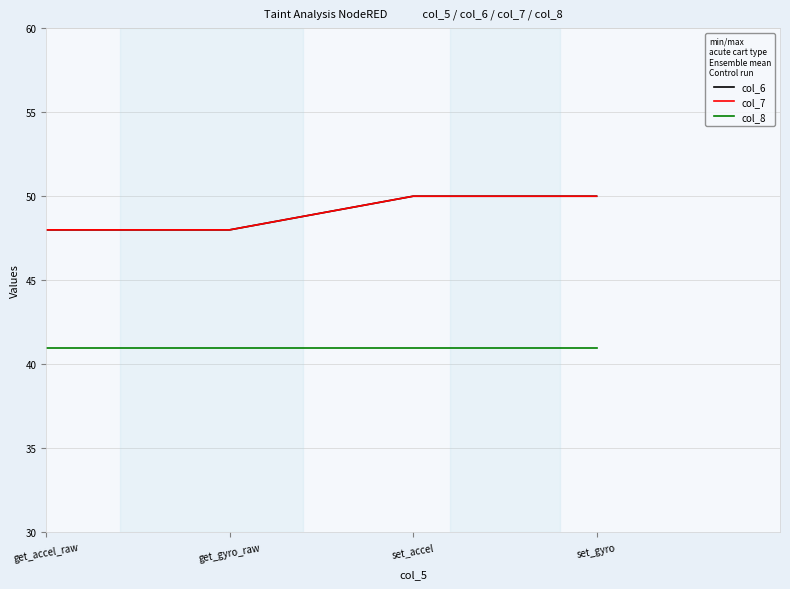

Reading left to right, extract all data points from this chart.

col_6: get_accel_raw=48	get_gyro_raw=48	set_accel=50	set_gyro=50
col_7: get_accel_raw=48	get_gyro_raw=48	set_accel=50	set_gyro=50
col_8: get_accel_raw=41	get_gyro_raw=41	set_accel=41	set_gyro=41